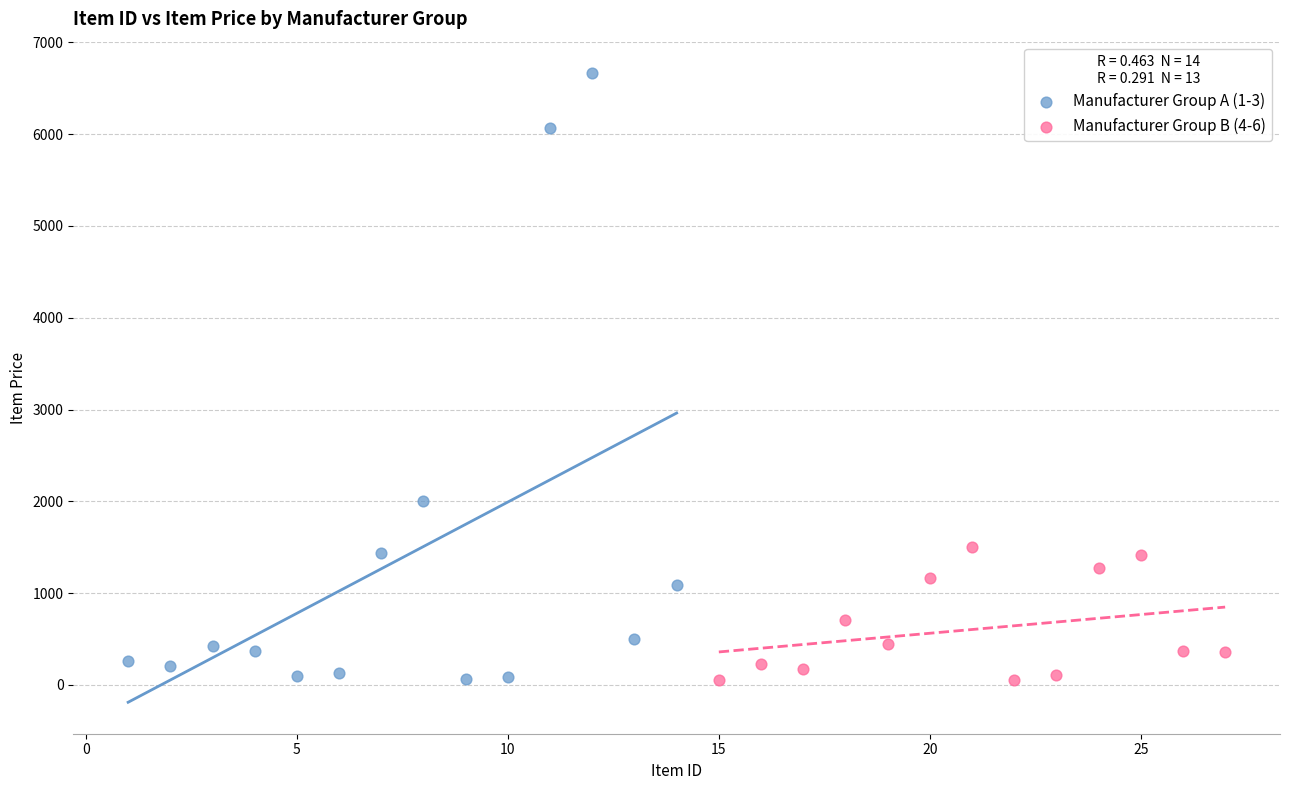

What are all the series names shown in the legend?

Manufacturer Group A (1-3), Manufacturer Group B (4-6)